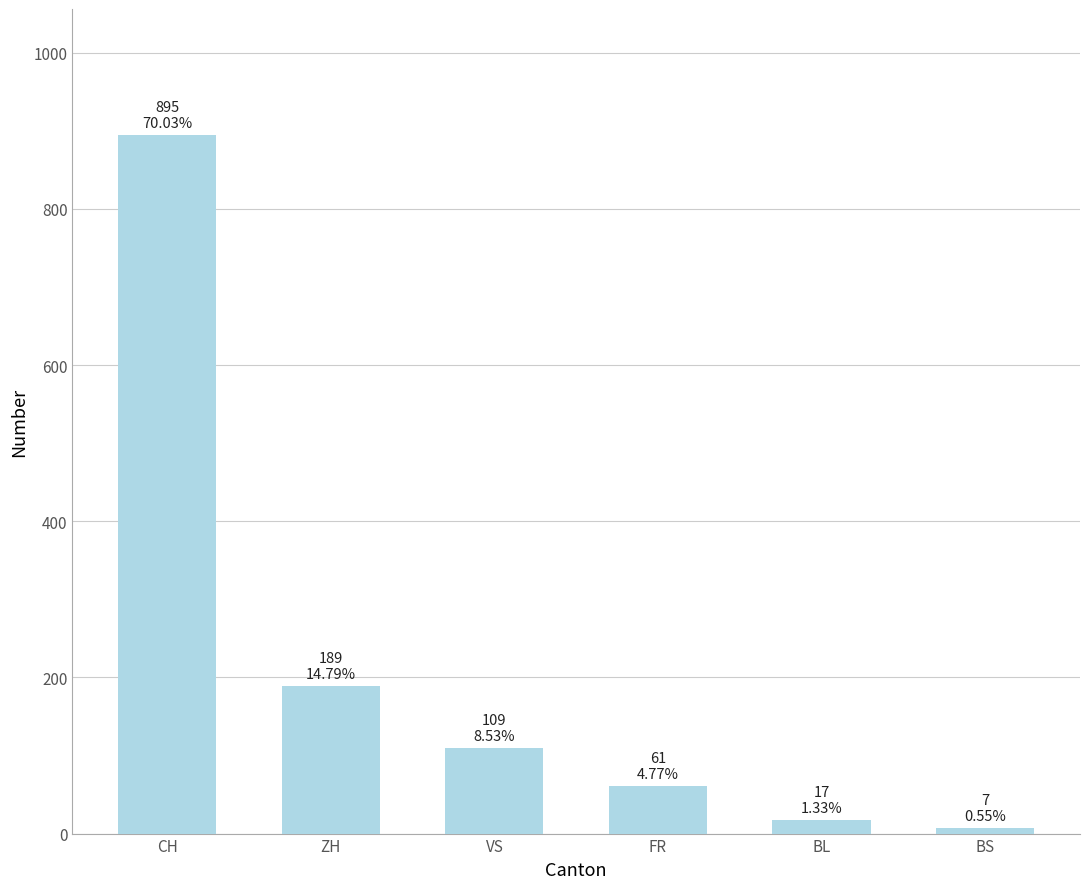

Reading right to left, extract all data points from this chart.

7	17	61	109	189	895